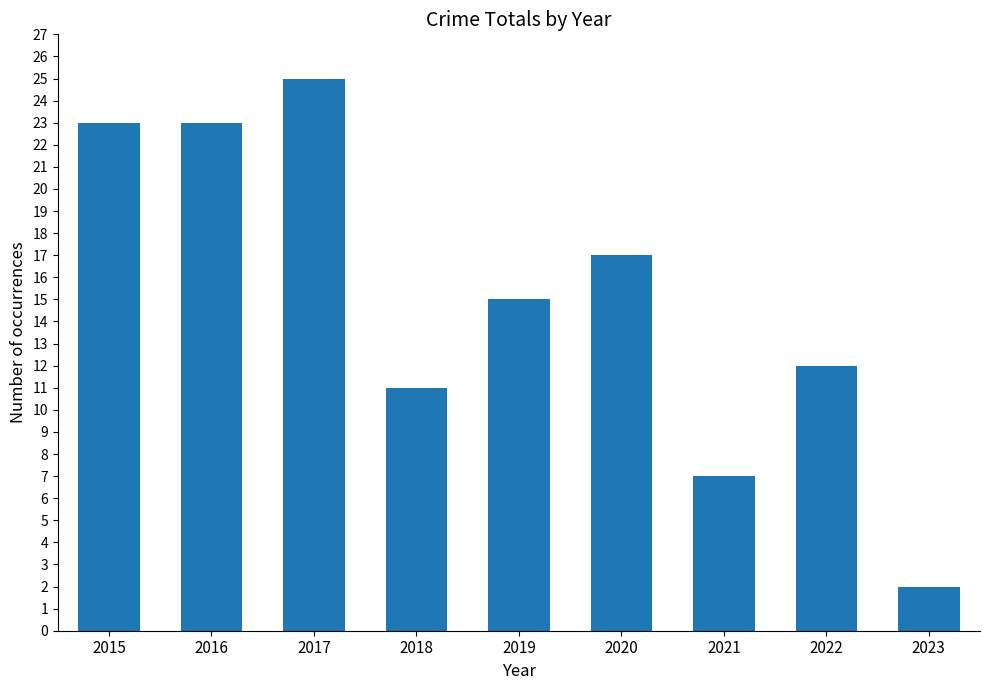

What is the sum of the values at 2023 and 2019?

17